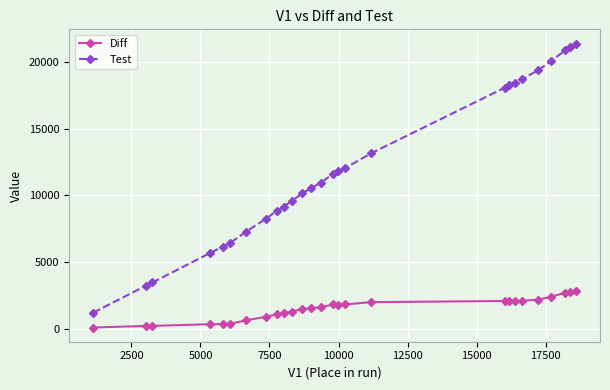

What is the maximum value shown in the chart?

21413